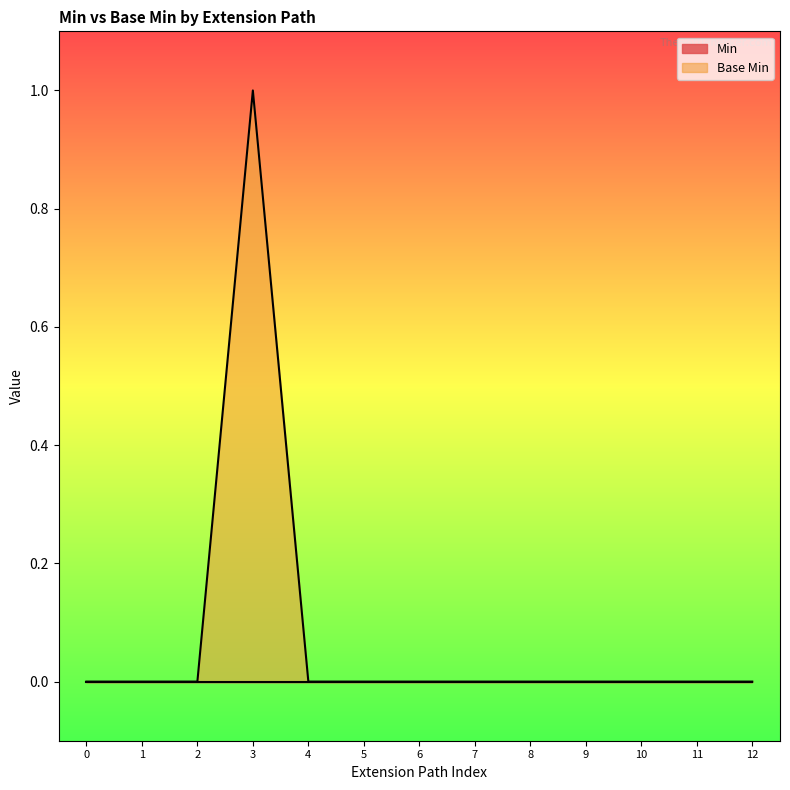

At which category is the sum across all series the highest?

3